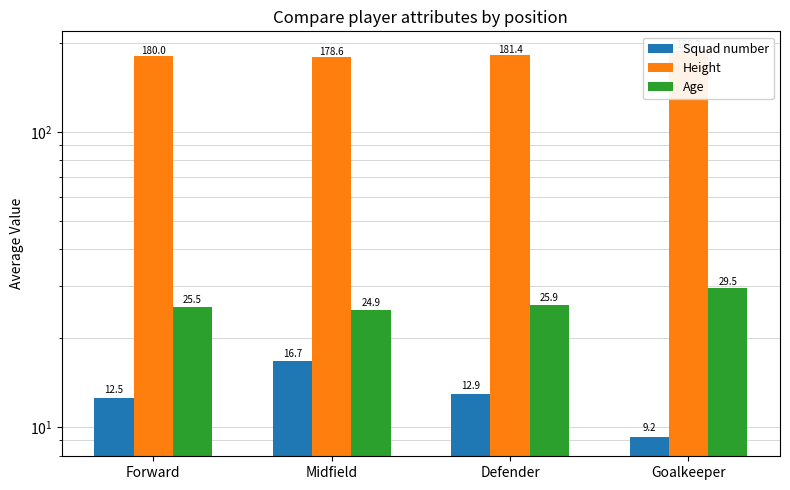

Where does the Squad number series first go above 12?

Forward